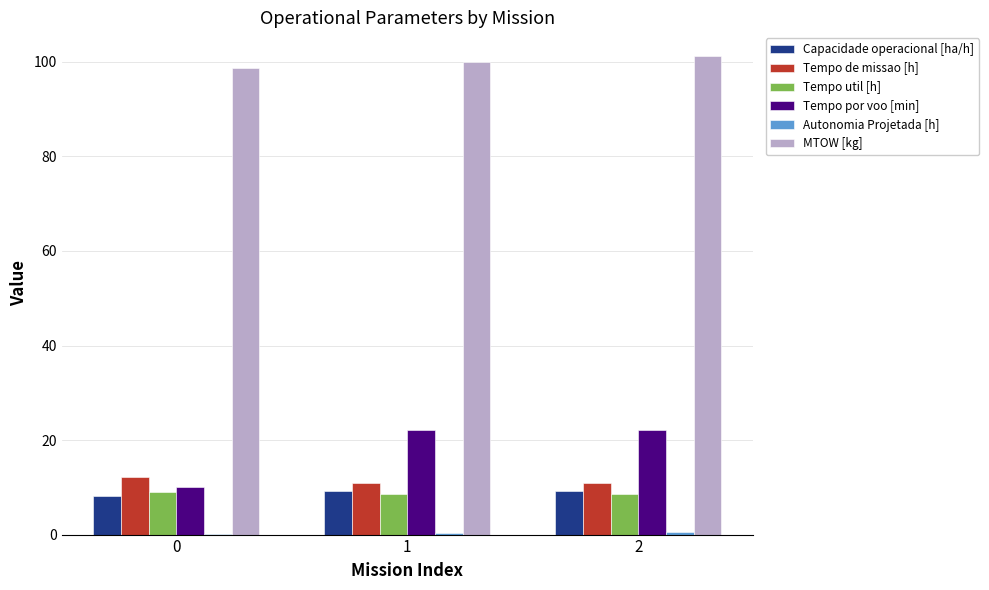

Between 0 and 2, which series saw the biggest shift?

Tempo por voo [min]